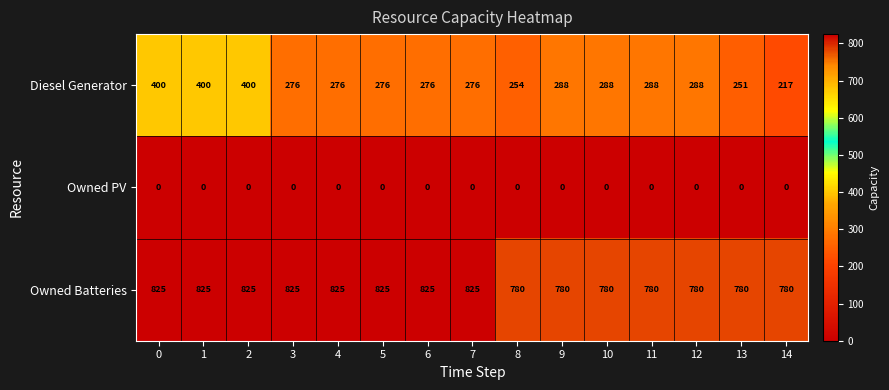

List the series in order of their overall mean, highest first.

Owned Batteries, Diesel Generator, Owned PV